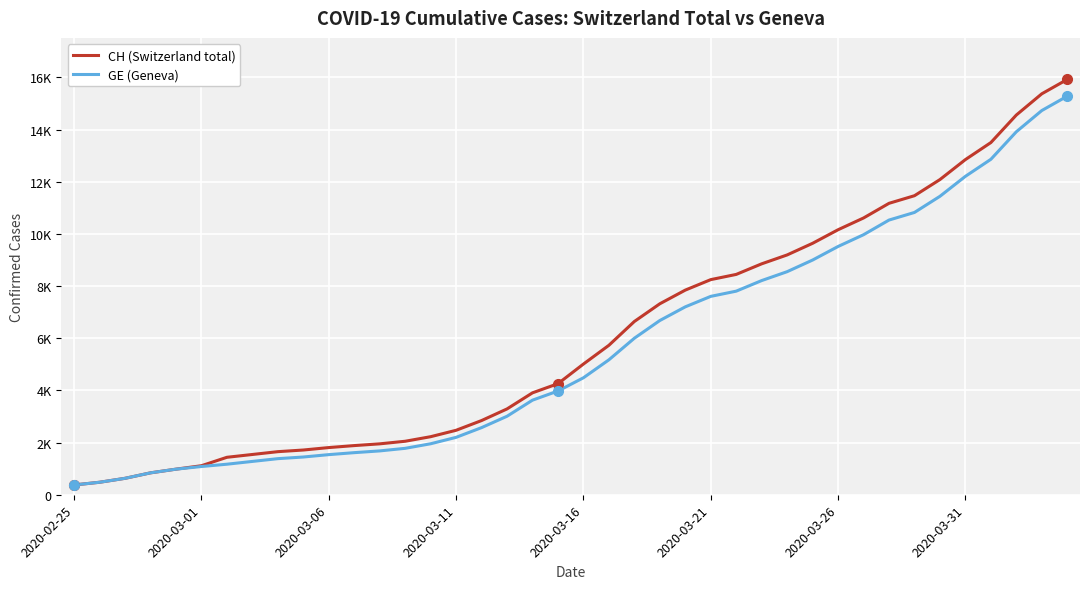

What is the minimum value shown in the chart?

375